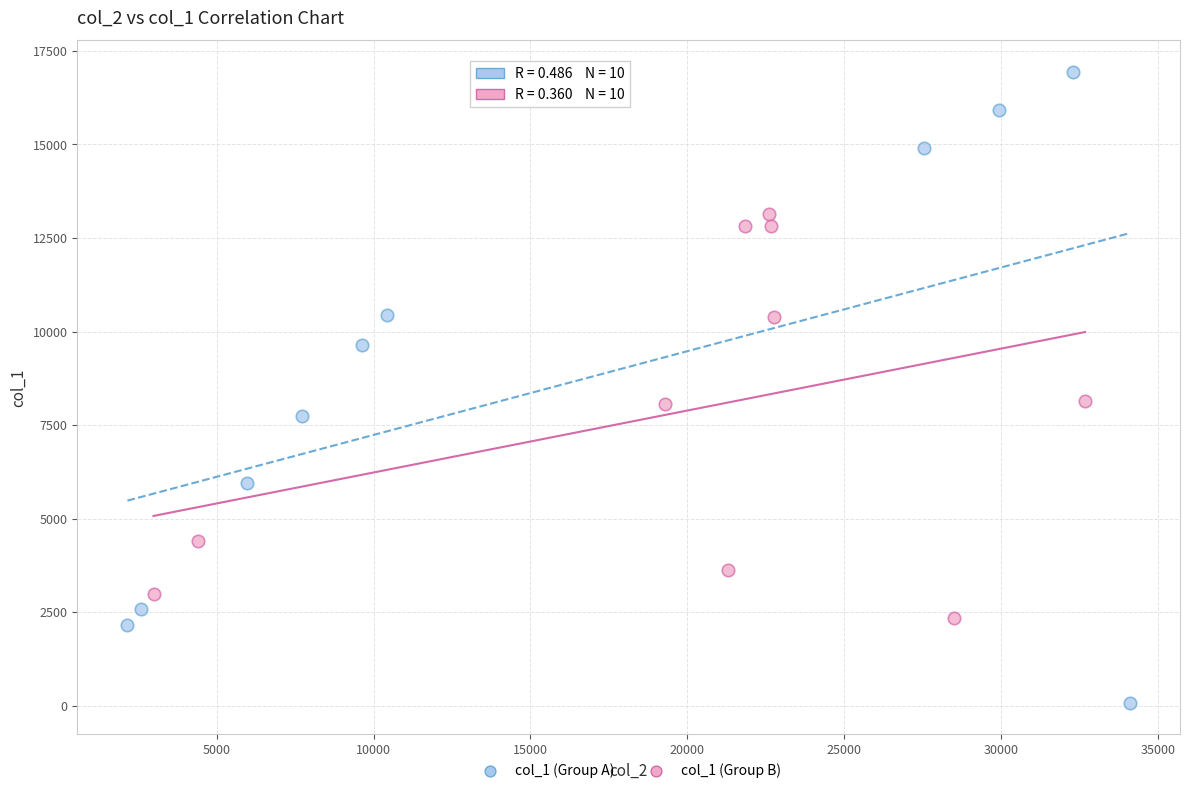

What are all the series names shown in the legend?

col_1 (Group A), col_1 (Group B)